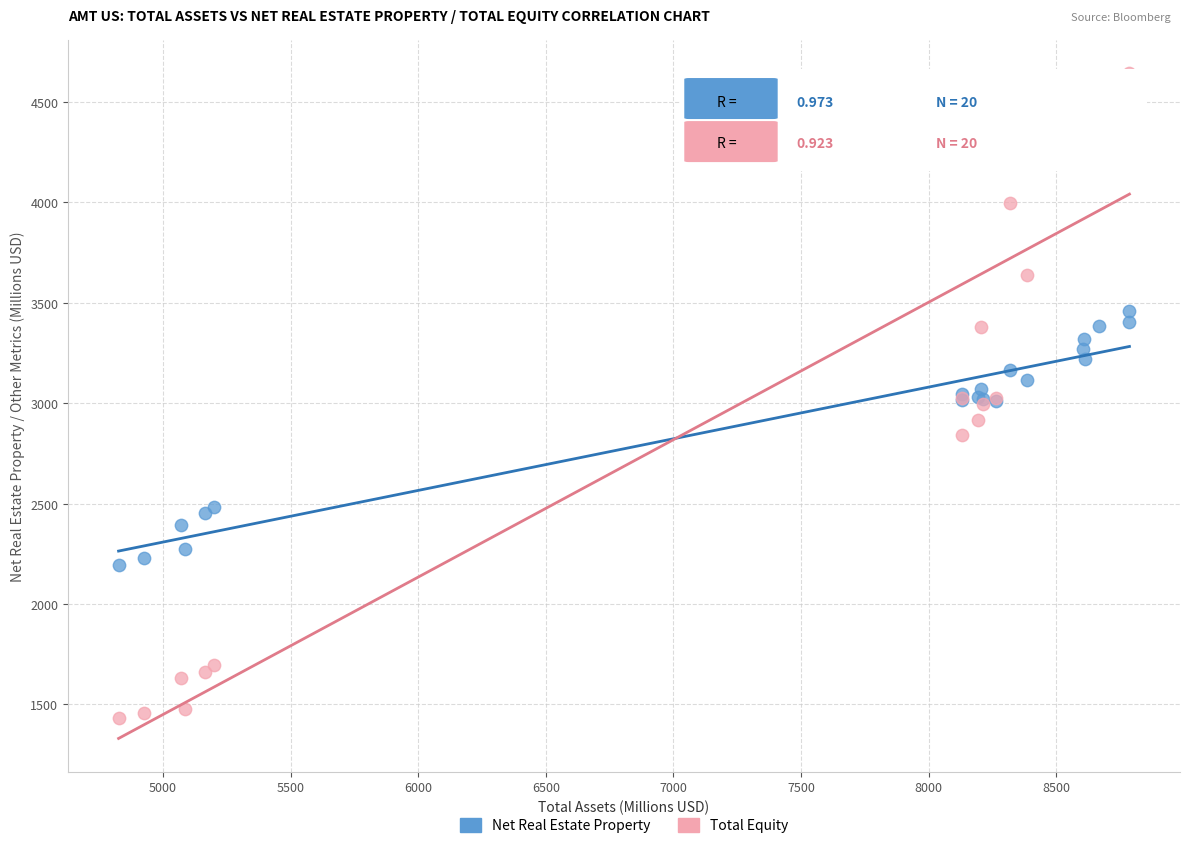

Which series contains the highest Y value?

Total Equity